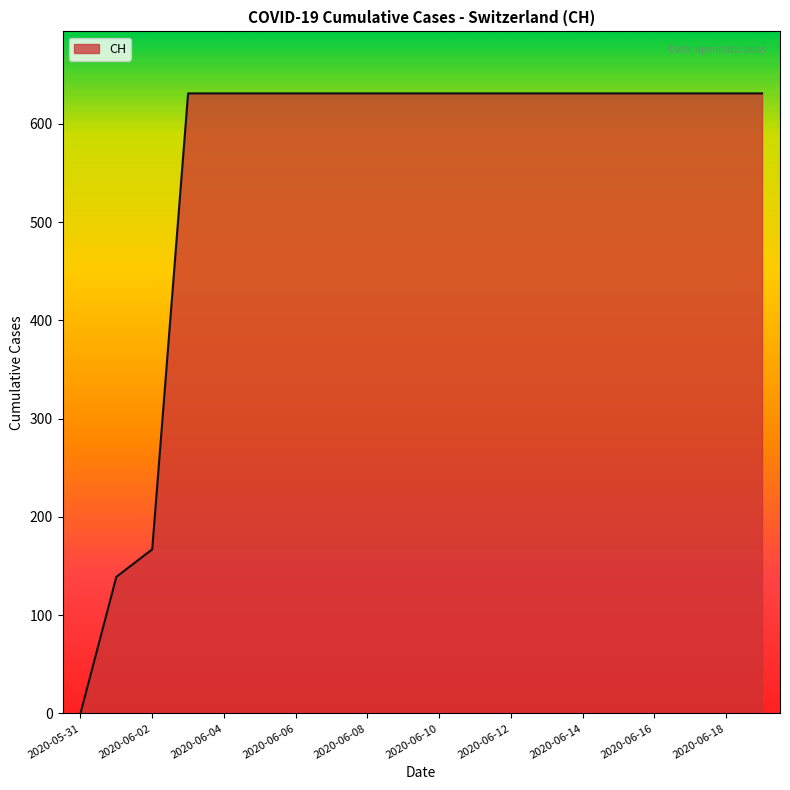

What is the maximum value shown in the chart?

631